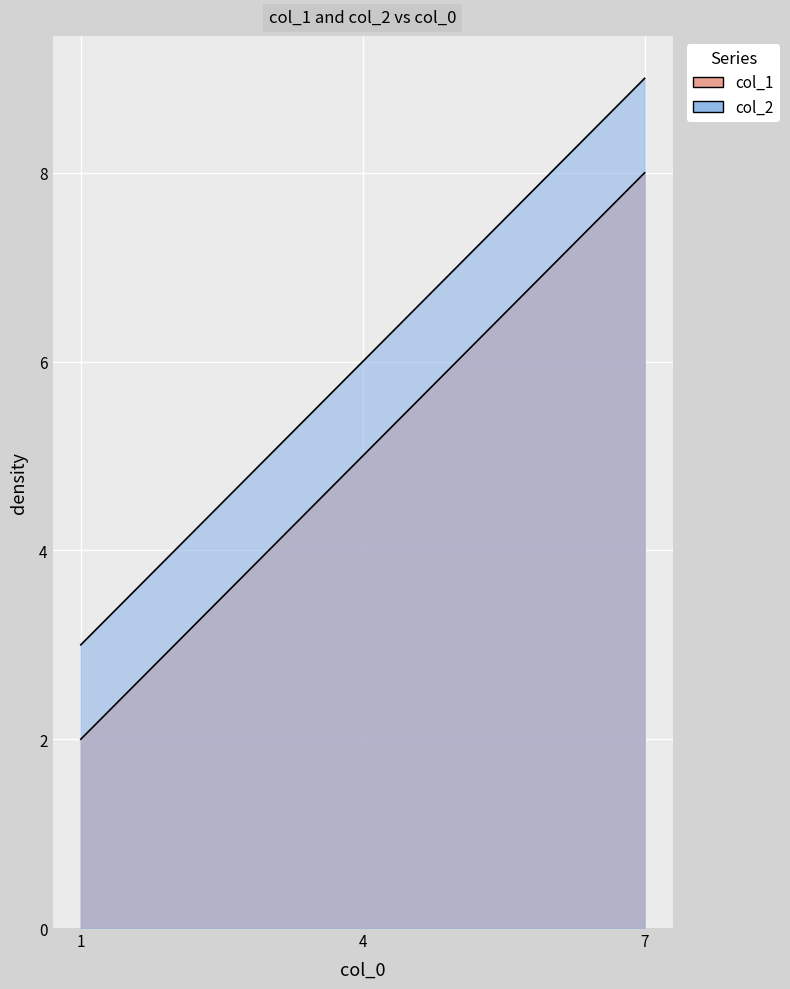

At how many categories does at least one series exceed 4?

2